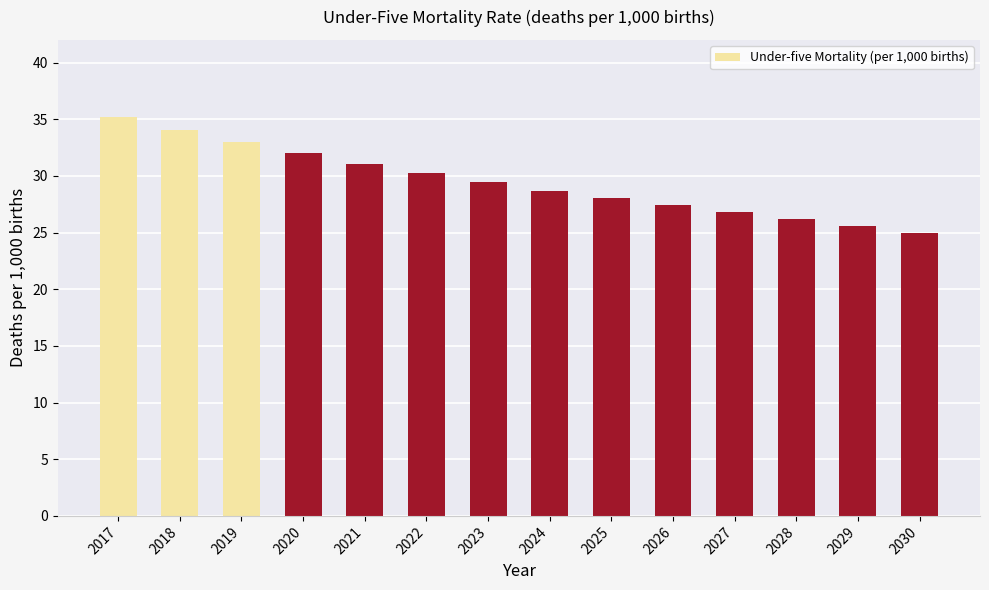

How many data points are less than 29?

7